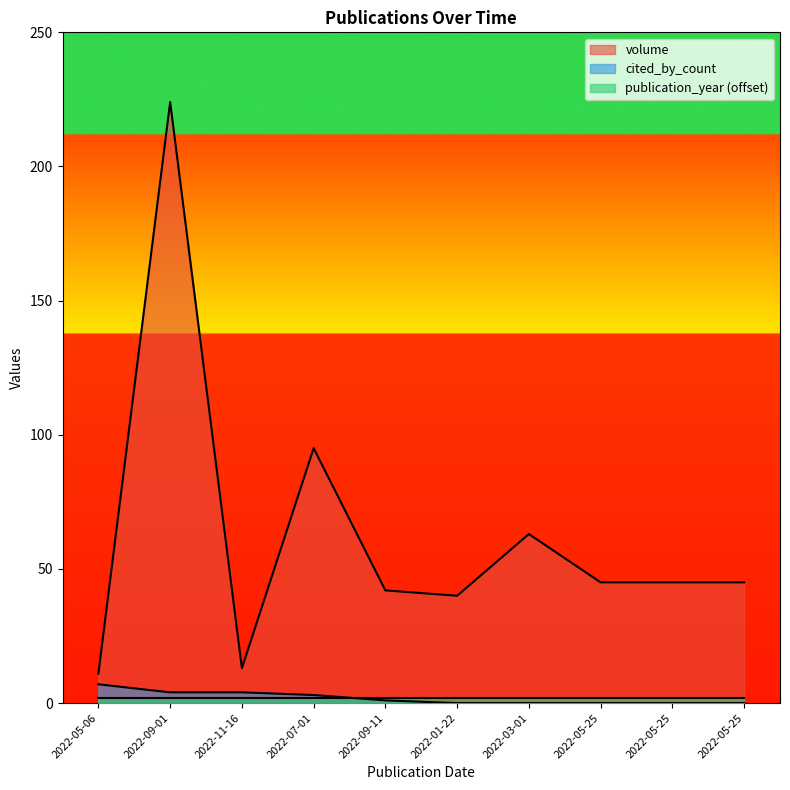

Where does the volume series first go above 45?

2022-09-01